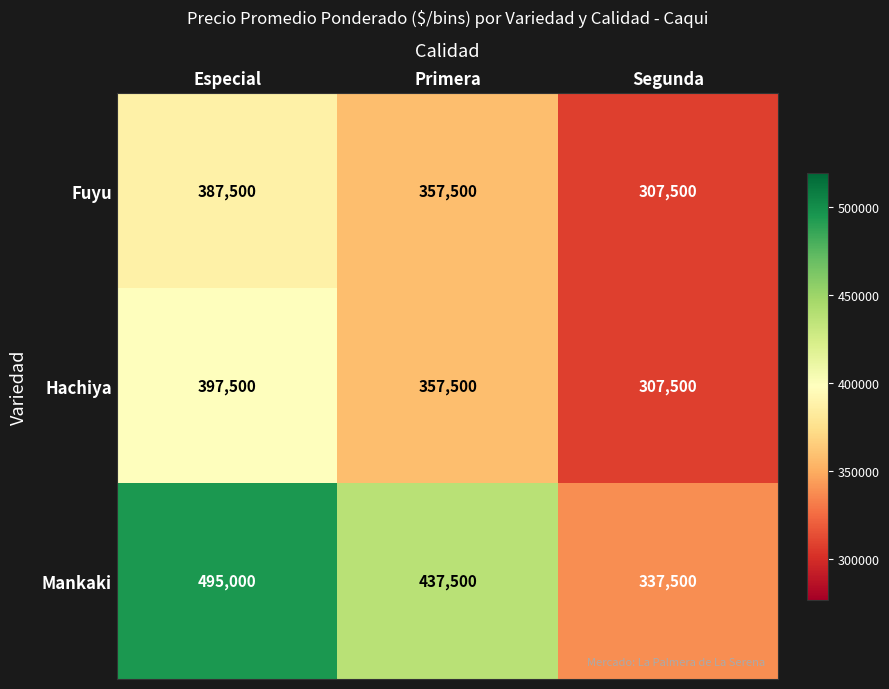

Where does the Hachiya series first go above 357500?

Especial